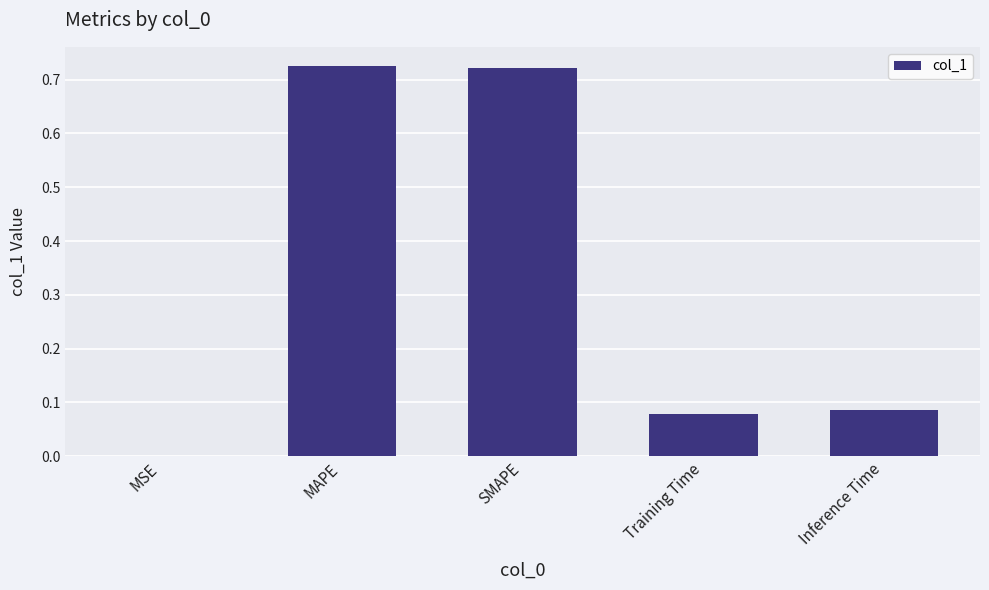

Are the bars horizontal?

No